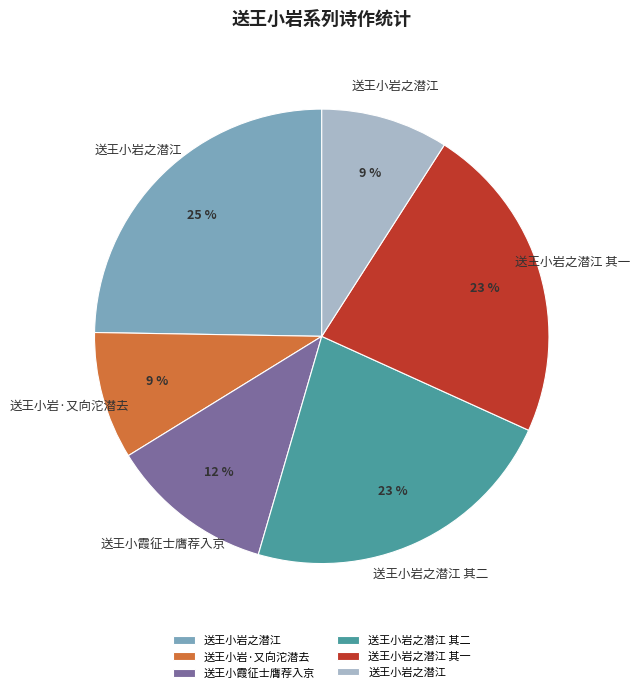

Is there a majority slice in this chart?

No